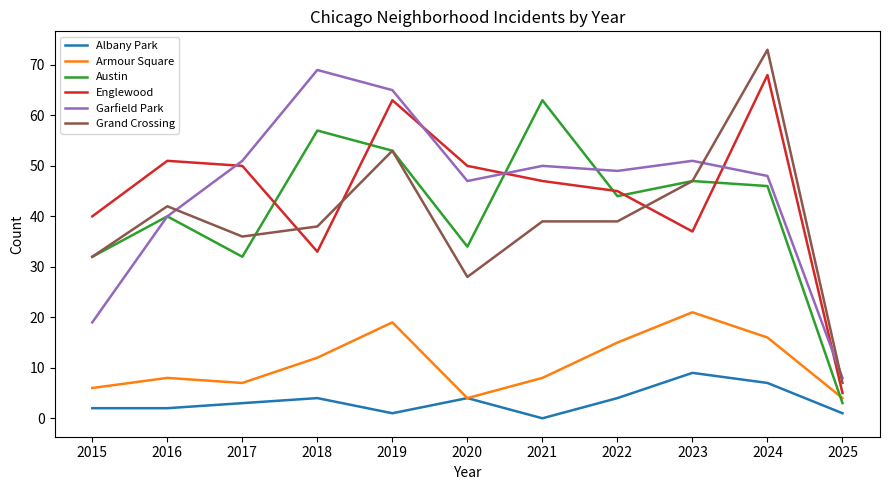

What are all the series names shown in the legend?

Albany Park, Armour Square, Austin, Englewood, Garfield Park, Grand Crossing